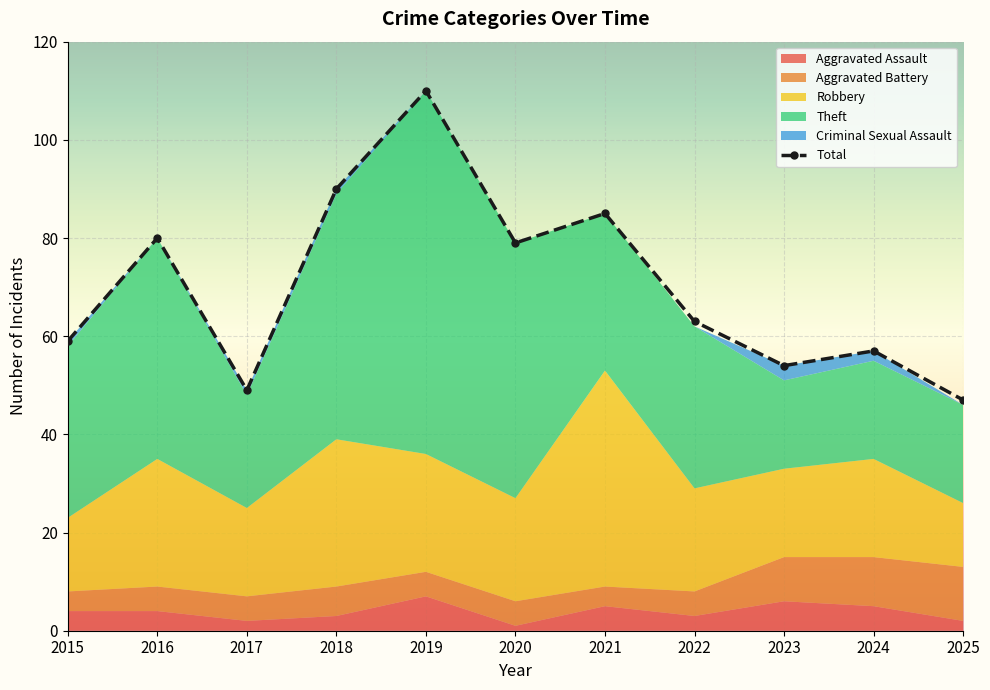

At how many categories does at least one series exceed 53?

9